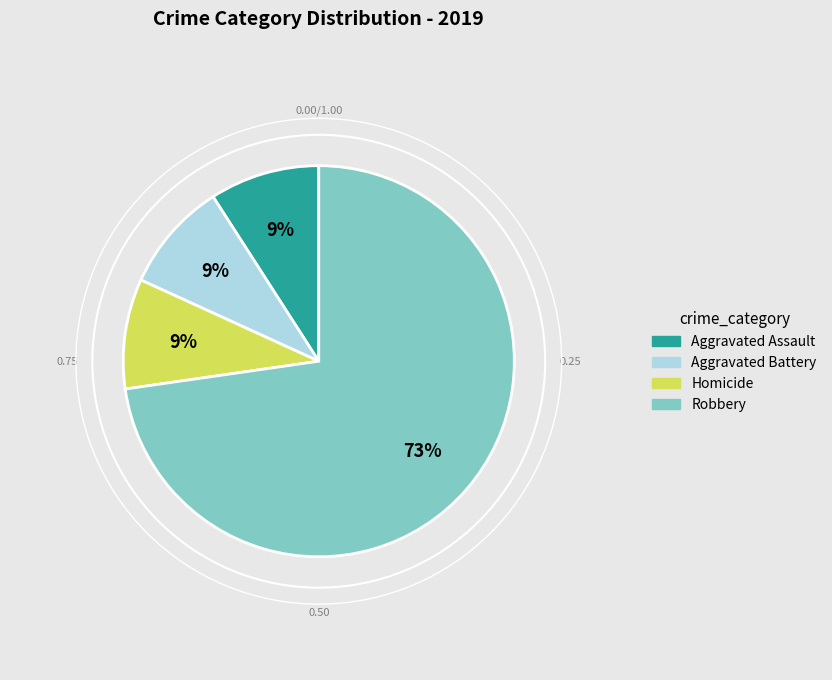

To the nearest percent, what is the average slice percentage?

25%